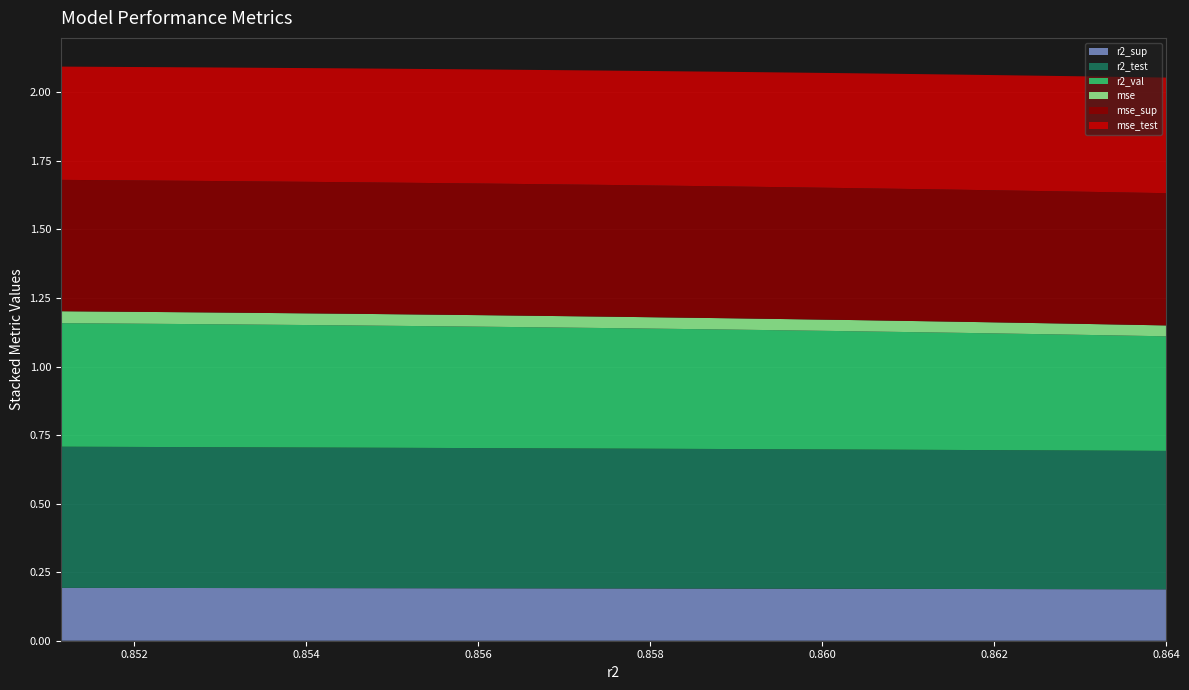

Reading left to right, what are all the values shown in this chart?

r2_sup: model_4_25_0=0.2	model_4_25_1=0.2	model_4_25_2=0.2	model_4_25_3=0.2	model_4_25_4=0.2	model_4_25_5=0.2	model_4_25_6=0.2	model_4_25_7=0.2	model_4_25_8=0.2	model_4_25_9=0.2
r2_test: model_4_25_0=0.5	model_4_25_1=0.5	model_4_25_2=0.5	model_4_25_3=0.5	model_4_25_4=0.5	model_4_25_5=0.5	model_4_25_6=0.5	model_4_25_7=0.5	model_4_25_8=0.5	model_4_25_9=0.5
r2_val: model_4_25_0=0.5	model_4_25_1=0.4	model_4_25_2=0.4	model_4_25_3=0.4	model_4_25_4=0.4	model_4_25_5=0.4	model_4_25_6=0.4	model_4_25_7=0.4	model_4_25_8=0.4	model_4_25_9=0.4
mse: model_4_25_0=0.0	model_4_25_1=0.0	model_4_25_2=0.0	model_4_25_3=0.0	model_4_25_4=0.0	model_4_25_5=0.0	model_4_25_6=0.0	model_4_25_7=0.0	model_4_25_8=0.0	model_4_25_9=0.0
mse_sup: model_4_25_0=0.5	model_4_25_1=0.5	model_4_25_2=0.5	model_4_25_3=0.5	model_4_25_4=0.5	model_4_25_5=0.5	model_4_25_6=0.5	model_4_25_7=0.5	model_4_25_8=0.5	model_4_25_9=0.5
mse_test: model_4_25_0=0.4	model_4_25_1=0.4	model_4_25_2=0.4	model_4_25_3=0.4	model_4_25_4=0.4	model_4_25_5=0.4	model_4_25_6=0.4	model_4_25_7=0.4	model_4_25_8=0.4	model_4_25_9=0.4